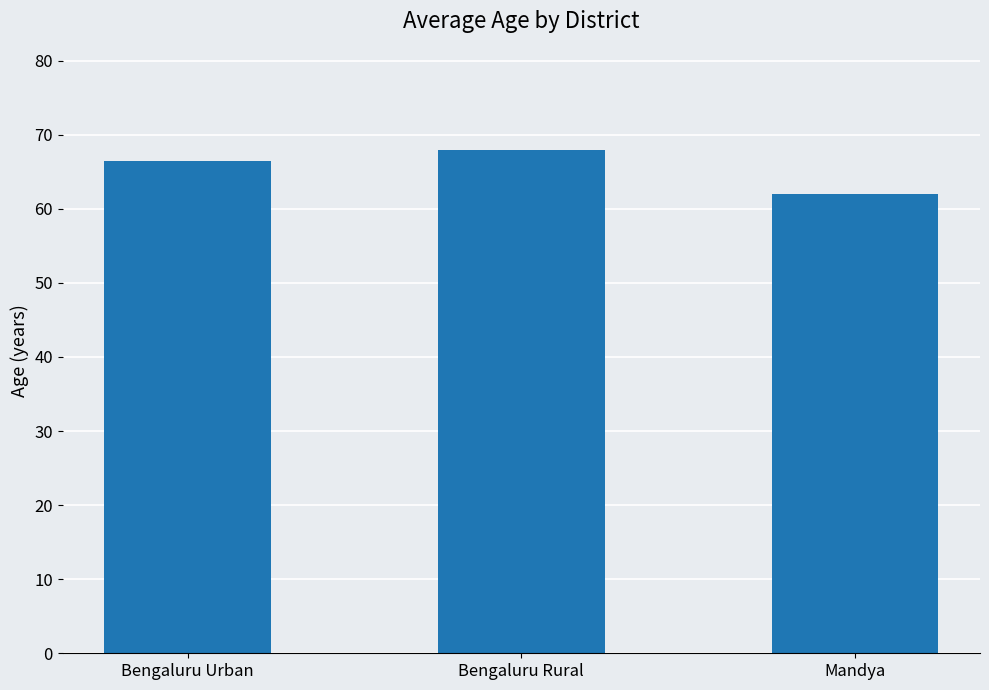

Read the value at Bengaluru Urban.

66.5